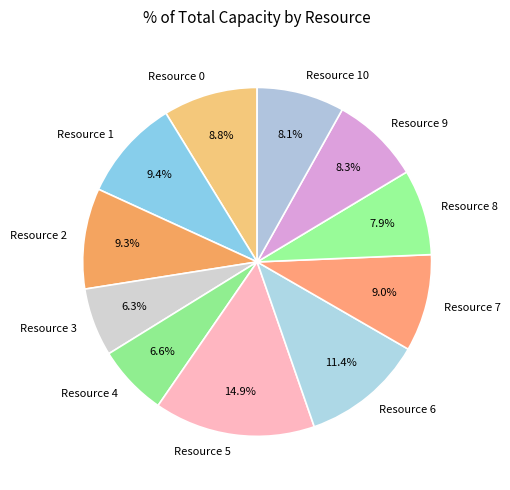

To the nearest percent, what portion does Resource 2 represent?

9%